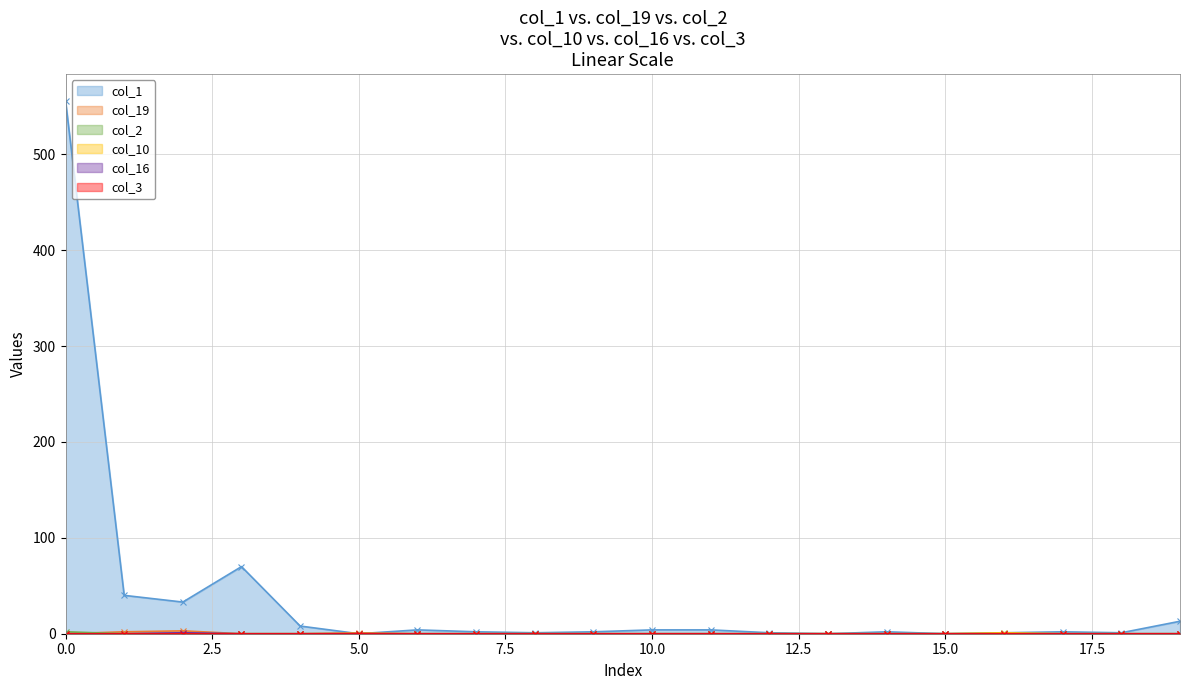

Between 1 and 2, which series saw the biggest shift?

col_1